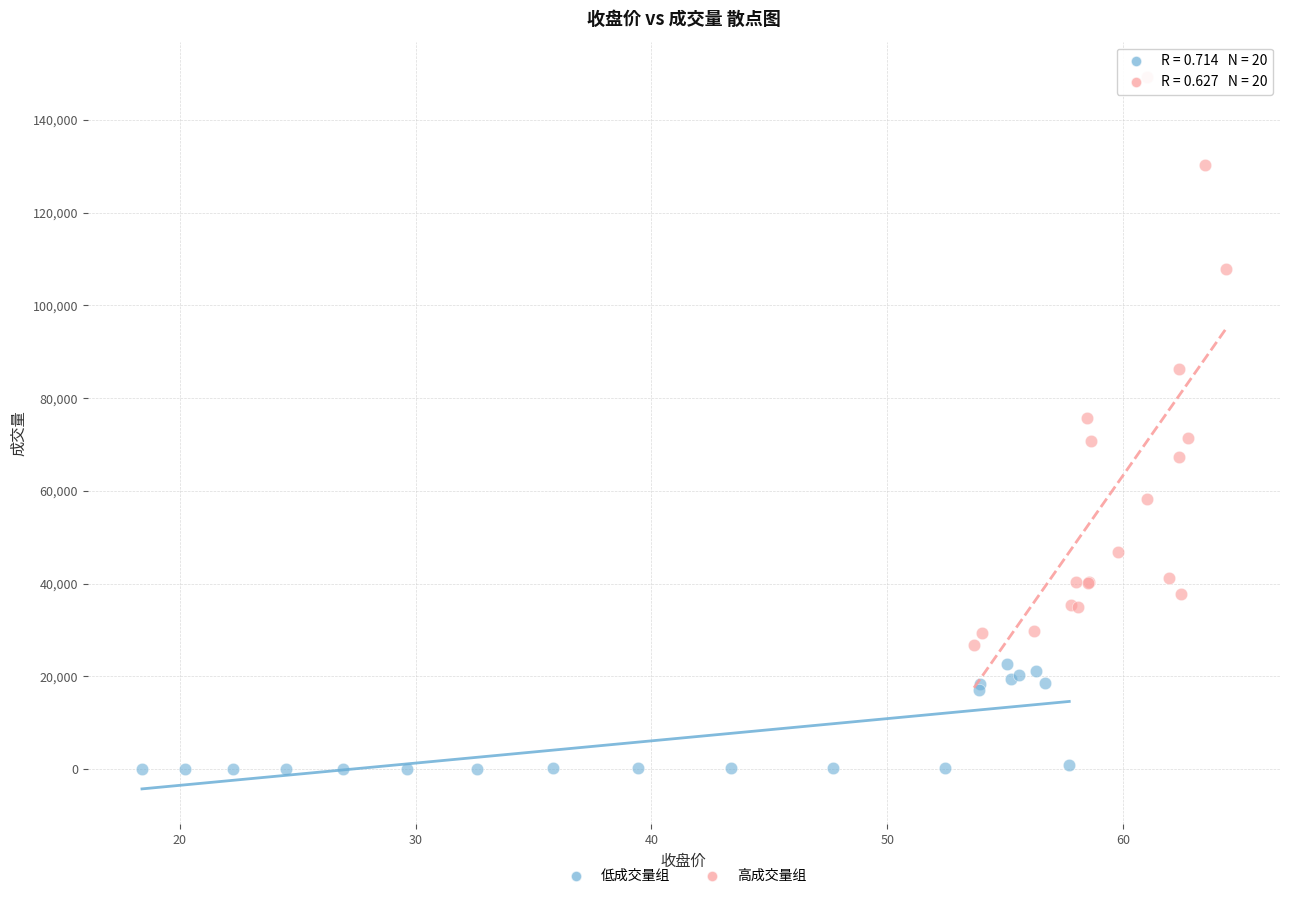

Which series has the widest spread of Y values?

高成交量组